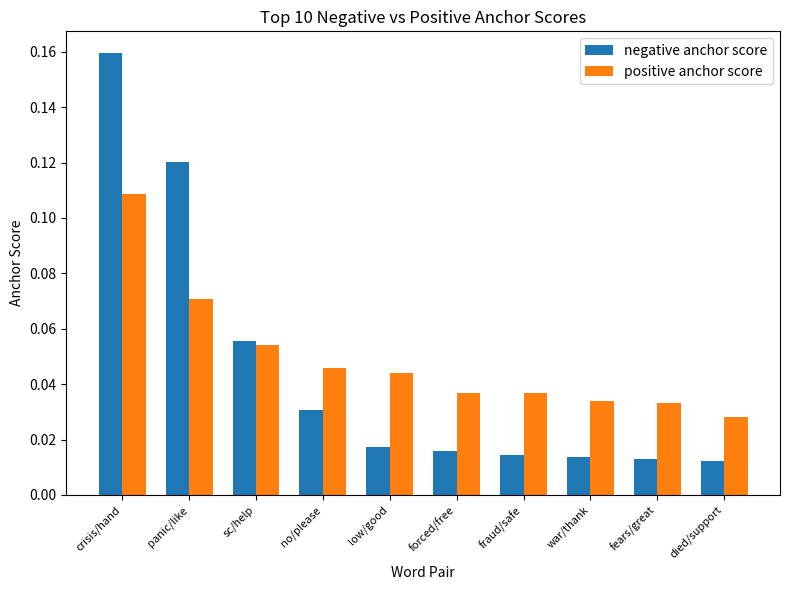

True or false: negative anchor score has a value of 0.0 at sc/help.

False